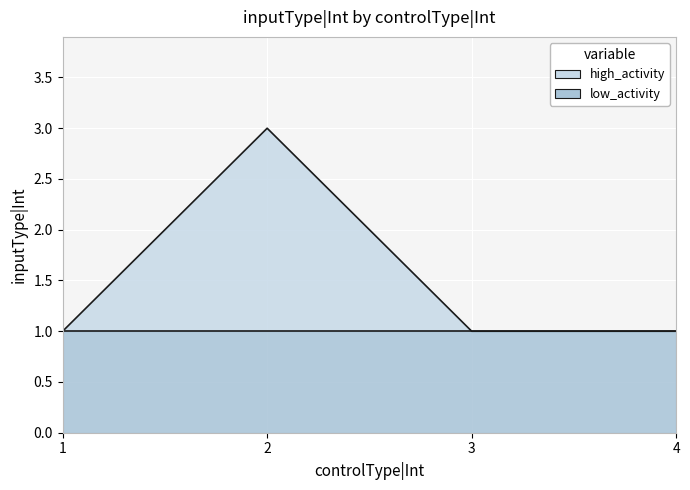

The chart shows a value of 8 at 2. True or false?

False